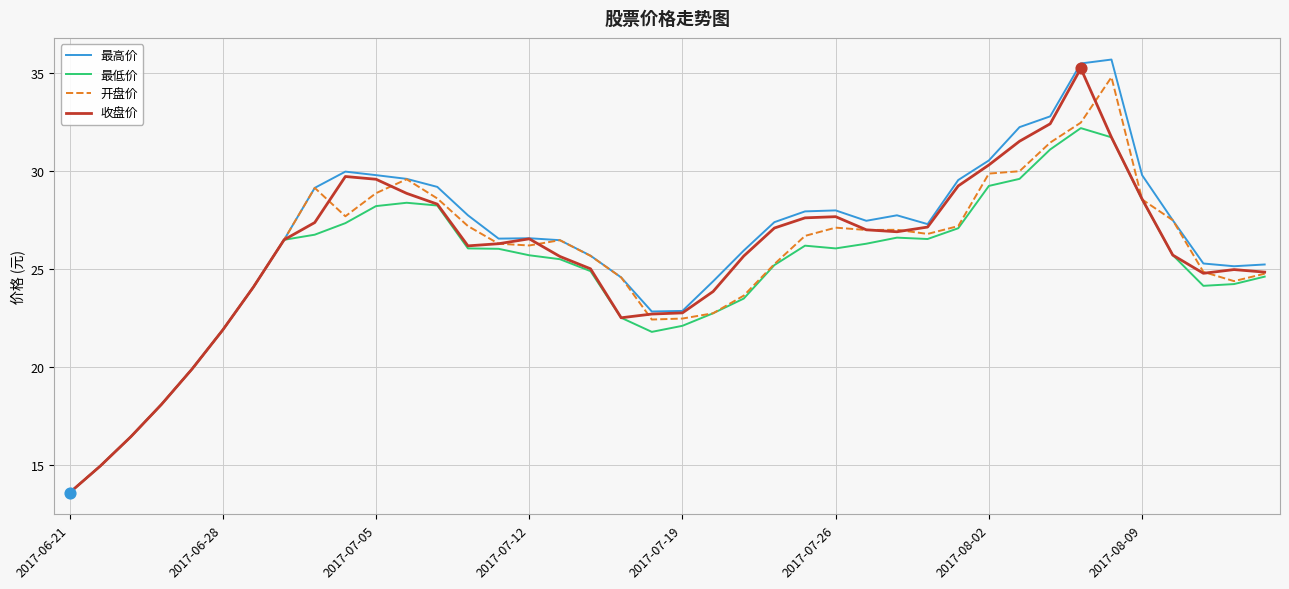

Which series has the widest spread of values?

最高价